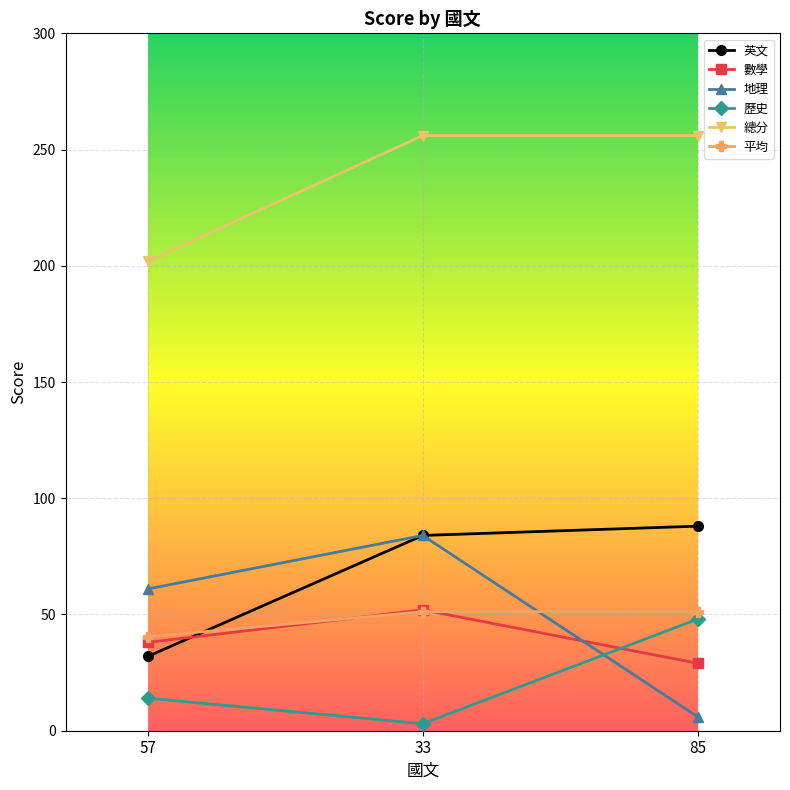

At 85, list the series in order from largest to smallest.

總分, 英文, 平均, 歷史, 數學, 地理